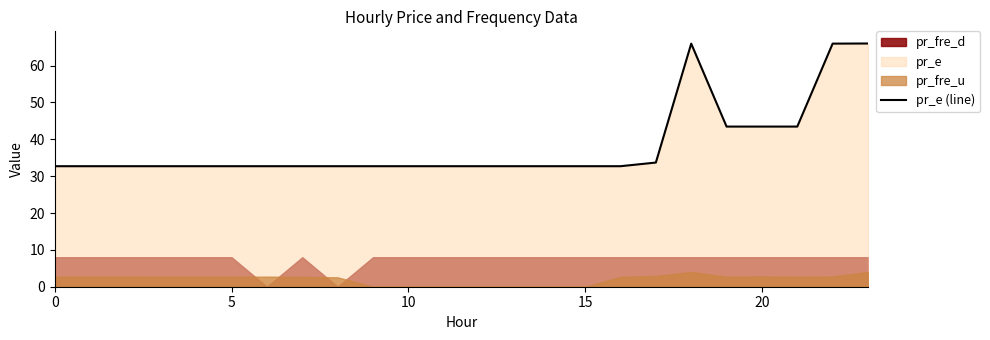

How many lines are shown in the chart?

1